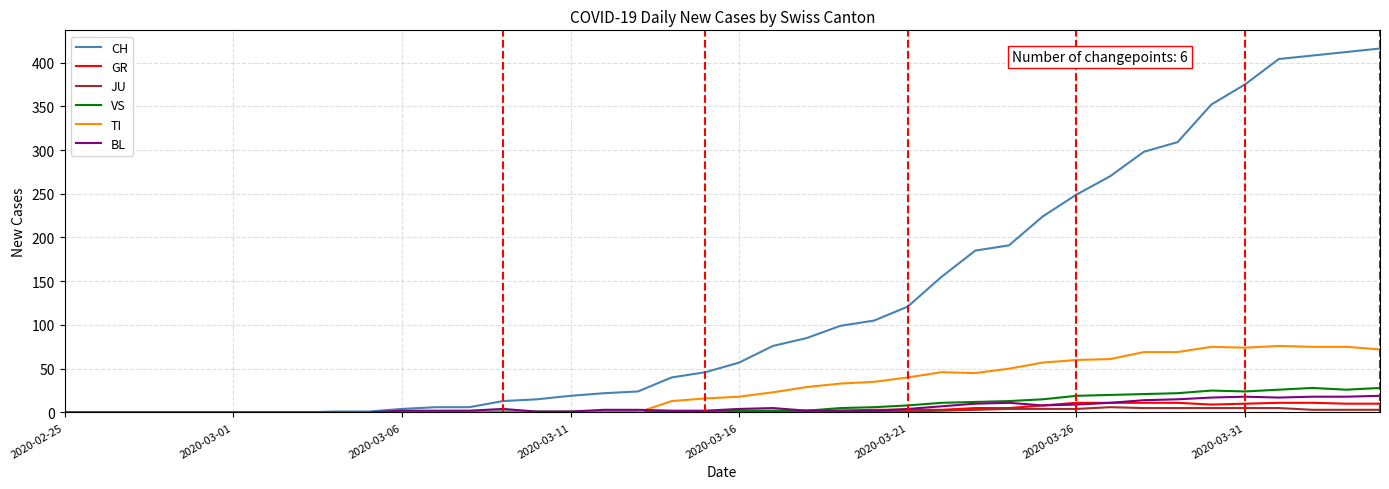

Which series has the widest spread of values?

CH